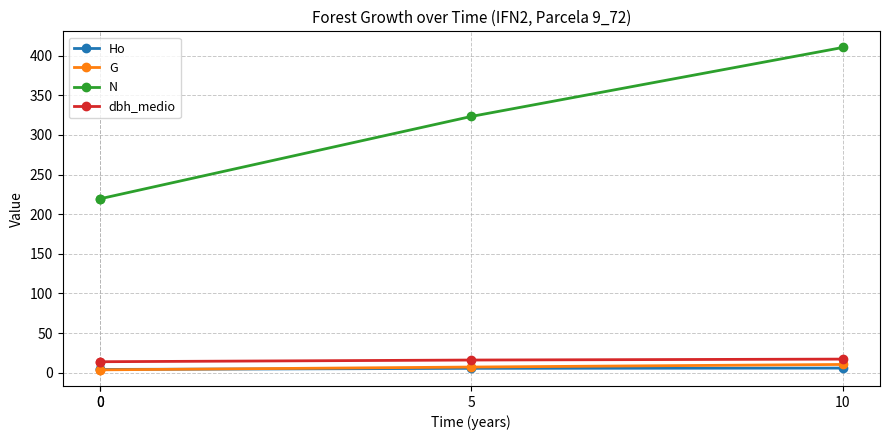

At which label does dbh_medio reach its peak?

10